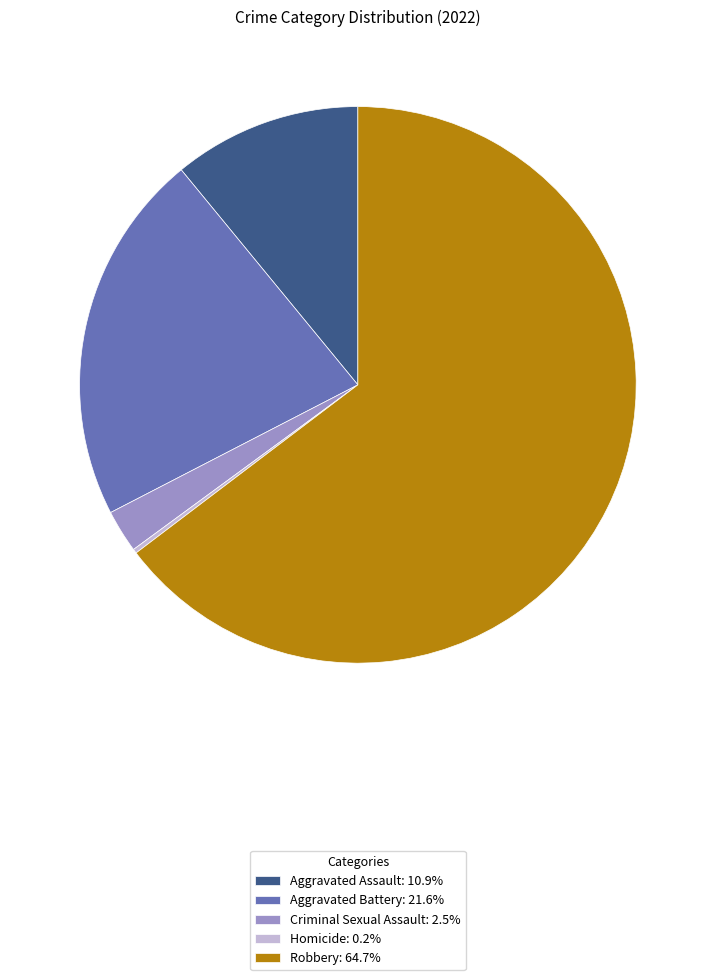

What is the ratio of the value at Aggravated Battery: 21.6% to the value at Aggravated Assault: 10.9%?

2.0